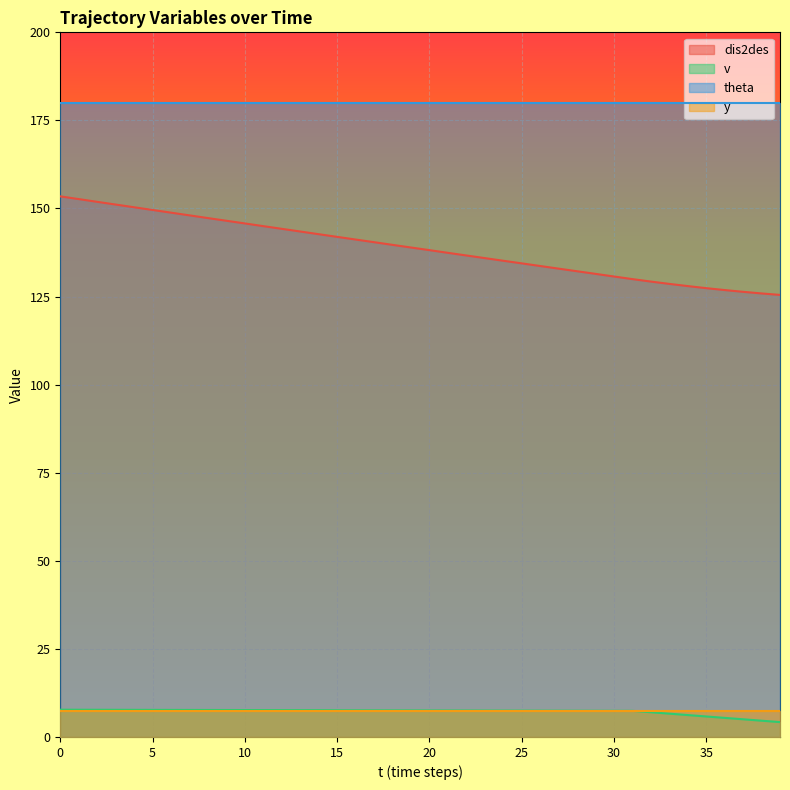

True or false: v has more than 0 interior local peaks.

False